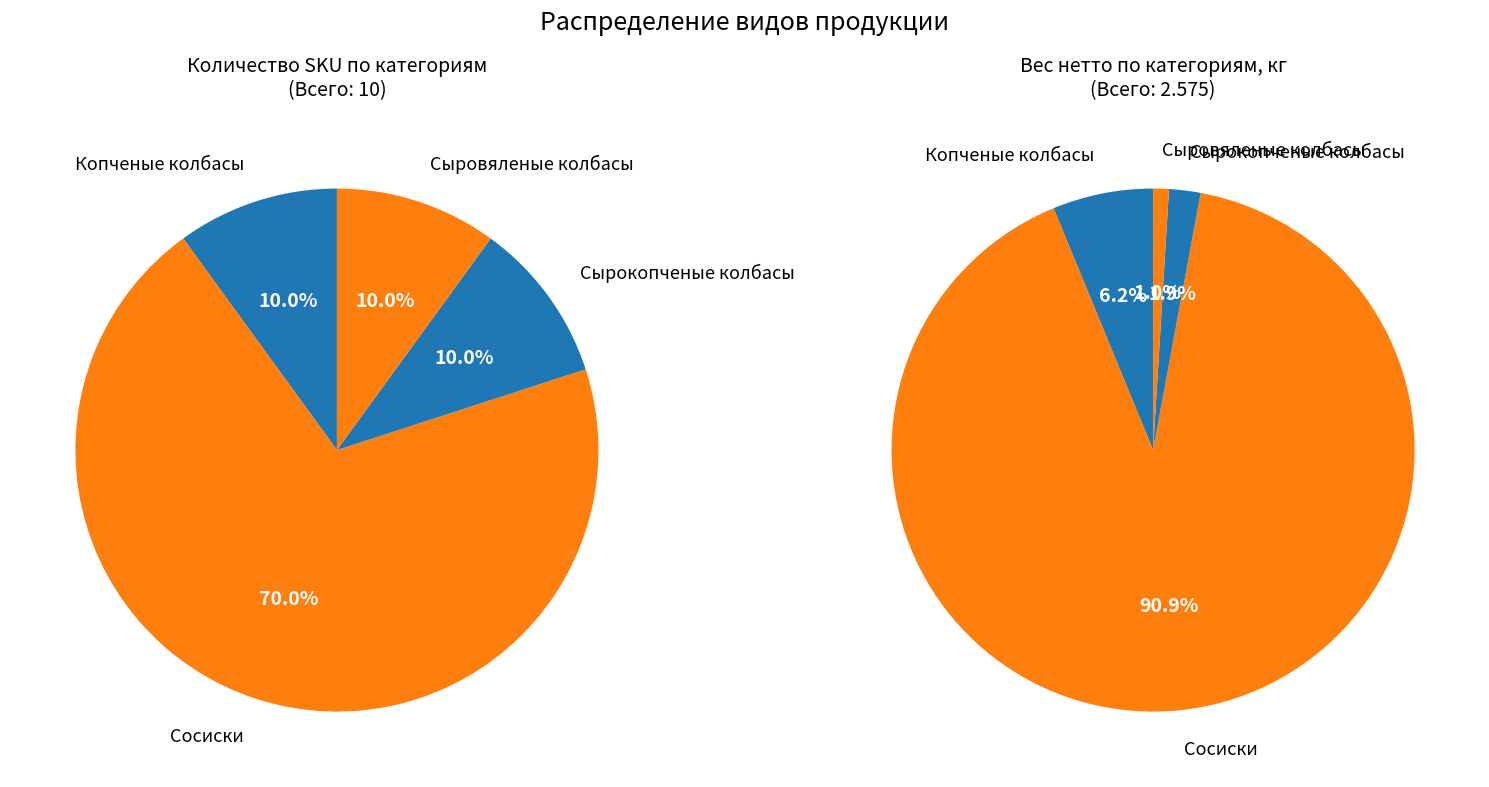

Which slice is the largest?

Сосиски